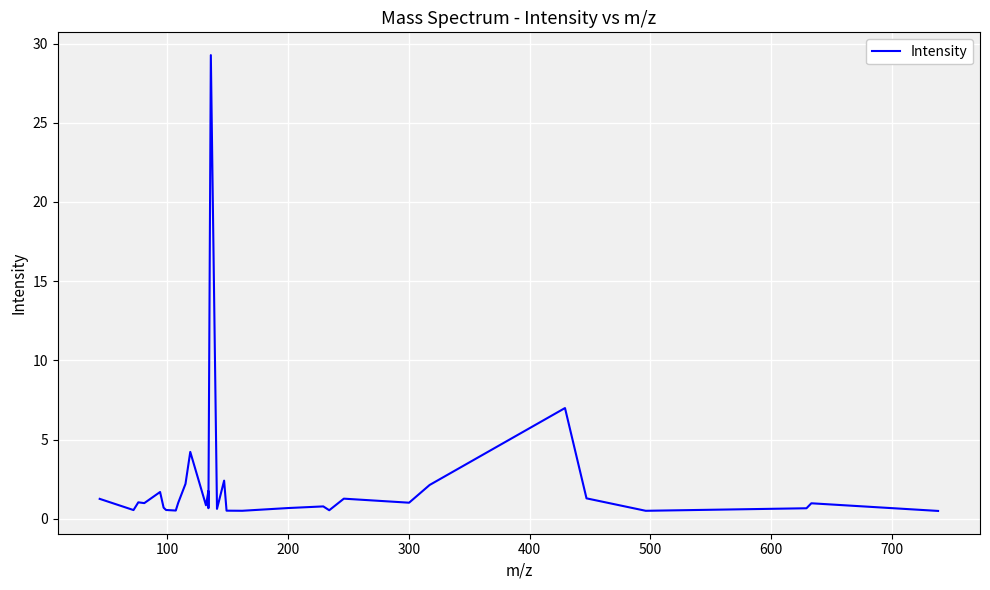

What is the greatest value displayed?

29.3